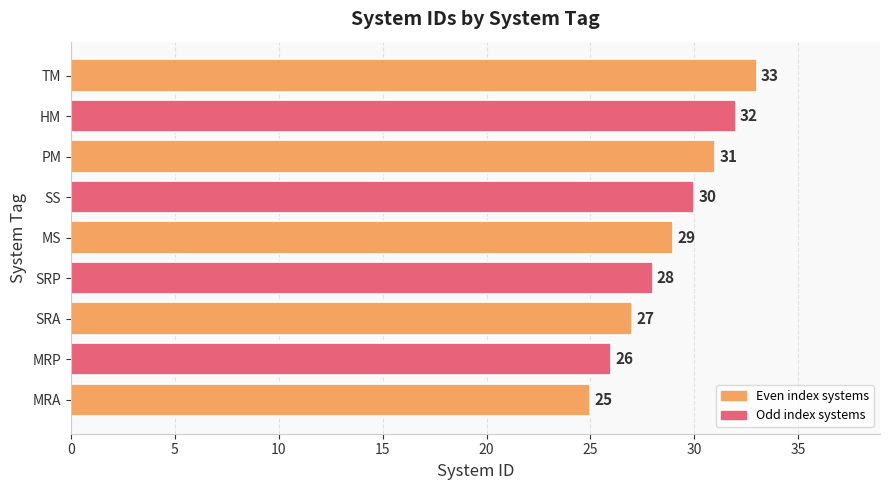

Reading bottom to top, transcribe all the data shown in this chart.

25	26	27	28	29	30	31	32	33